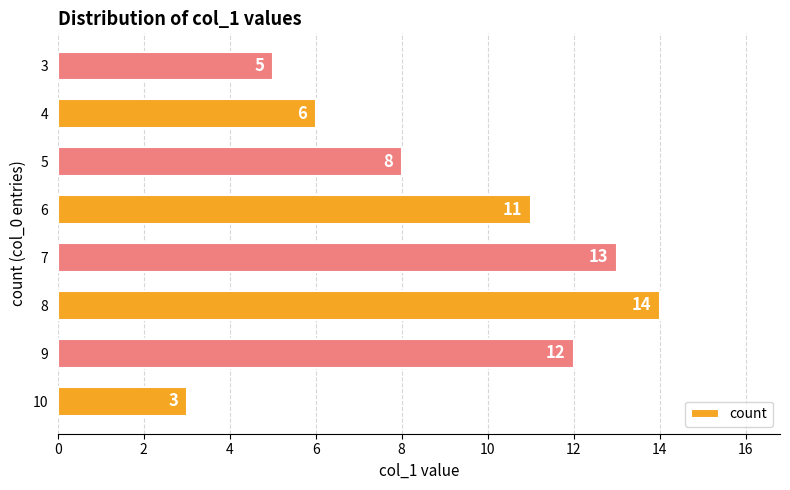

Reading bottom to top, transcribe all the data shown in this chart.

3	12	14	13	11	8	6	5